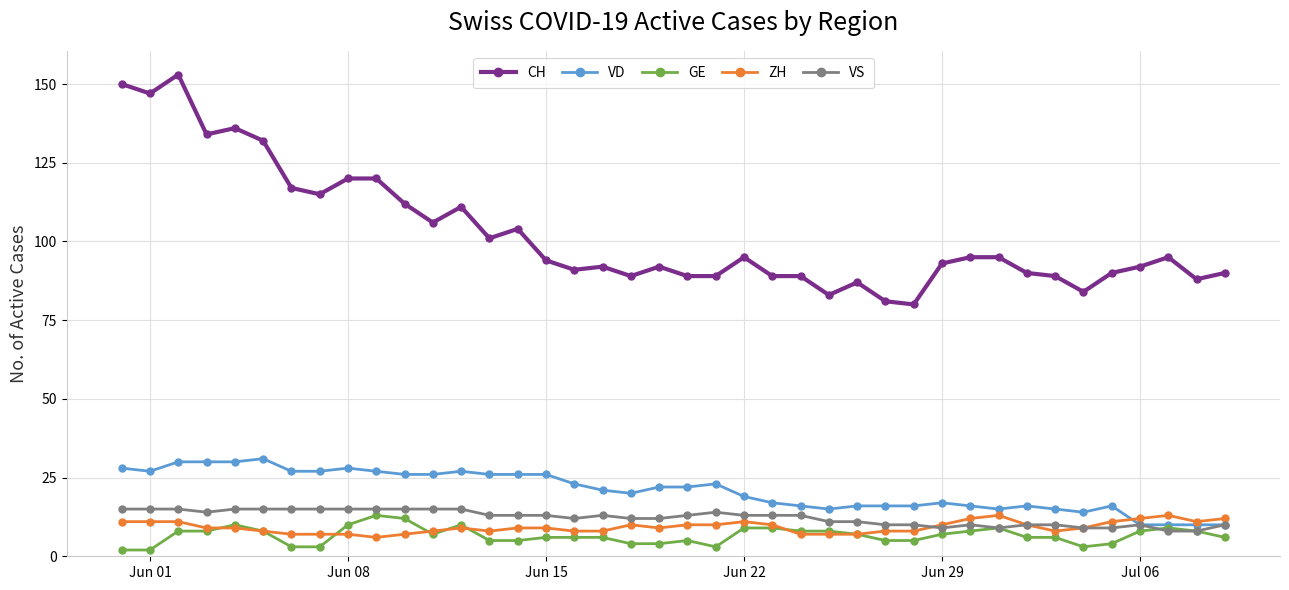

Which series has the largest total across all categories?

CH